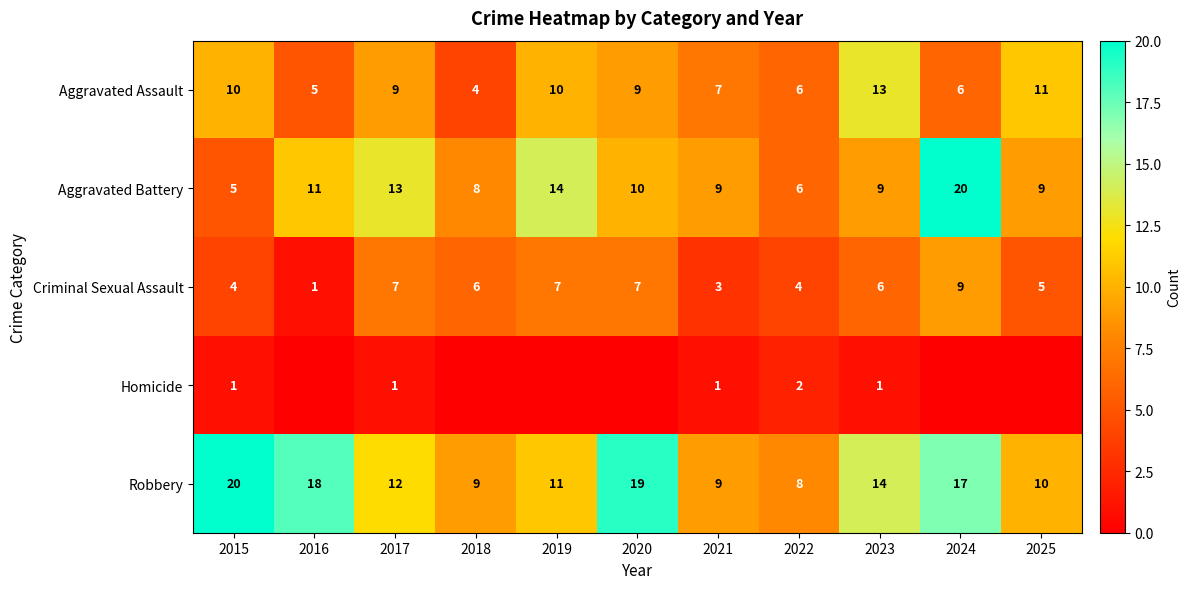

What is the total value across all series at 2022?

26